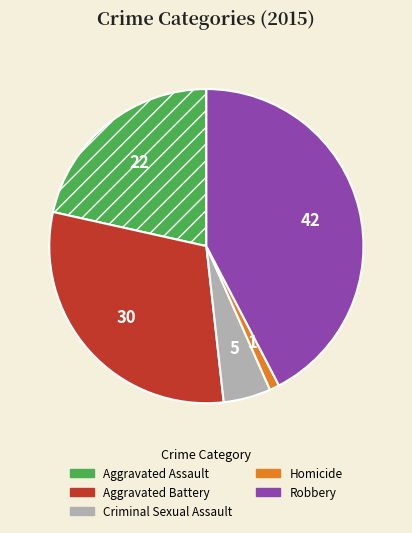

Between Criminal Sexual Assault and Aggravated Battery, which is larger?

Aggravated Battery